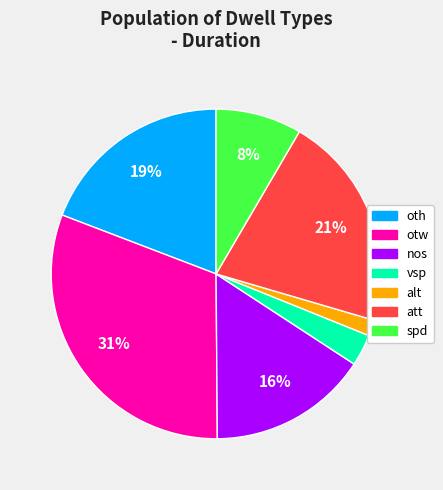

Is the sum of otw and spd greater than half?

No